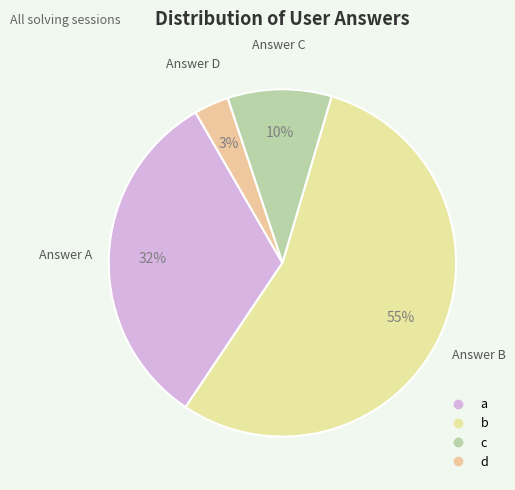

How many slices are in this pie chart?

4